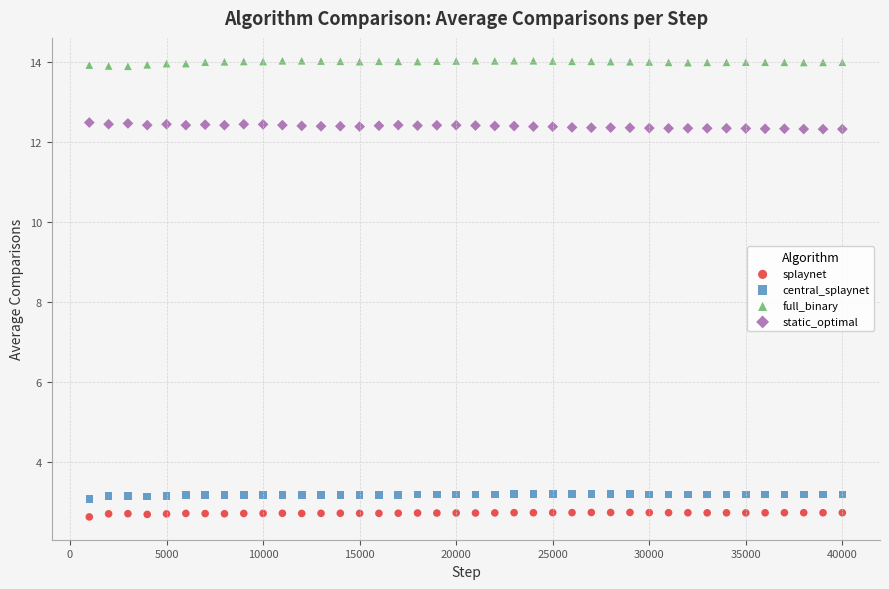

Across all data points, what is the range of X values (max minus min)?

39000.0